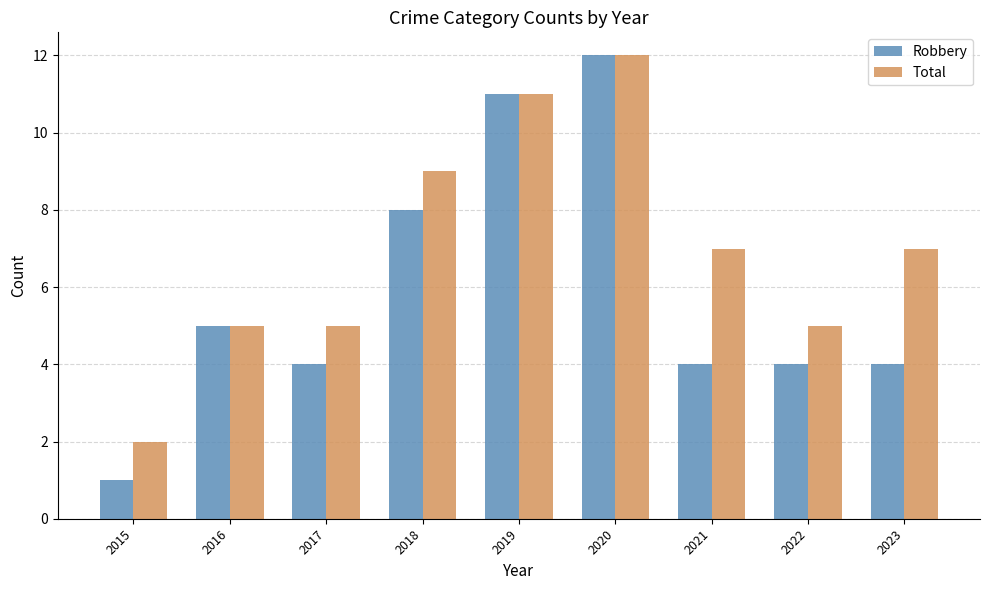

Reading right to left, what are all the values shown in this chart?

Robbery: 2023=4	2022=4	2021=4	2020=12	2019=11	2018=8	2017=4	2016=5	2015=1
Total: 2023=7	2022=5	2021=7	2020=12	2019=11	2018=9	2017=5	2016=5	2015=2